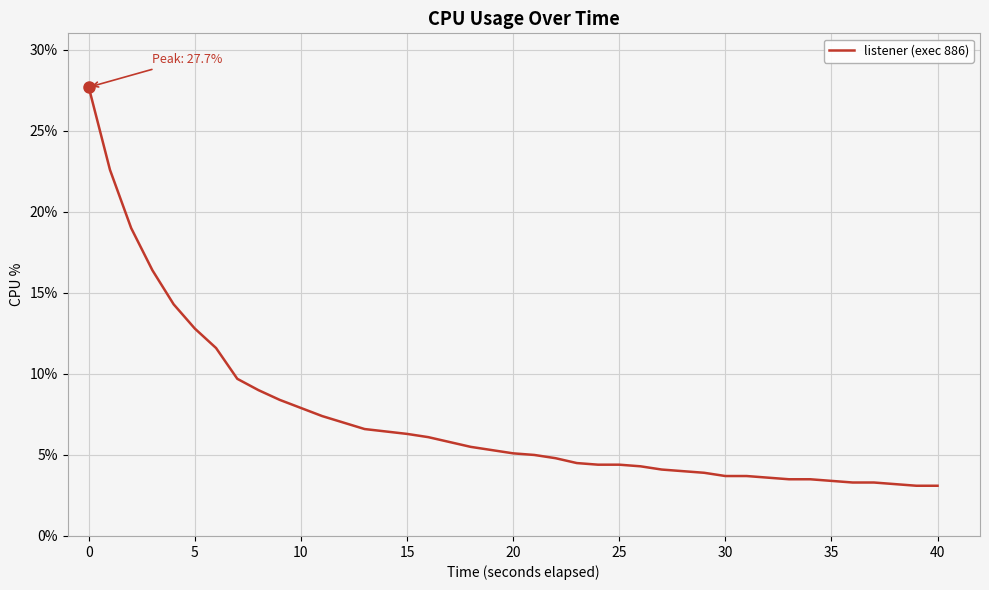

What is the greatest value displayed?

27.7